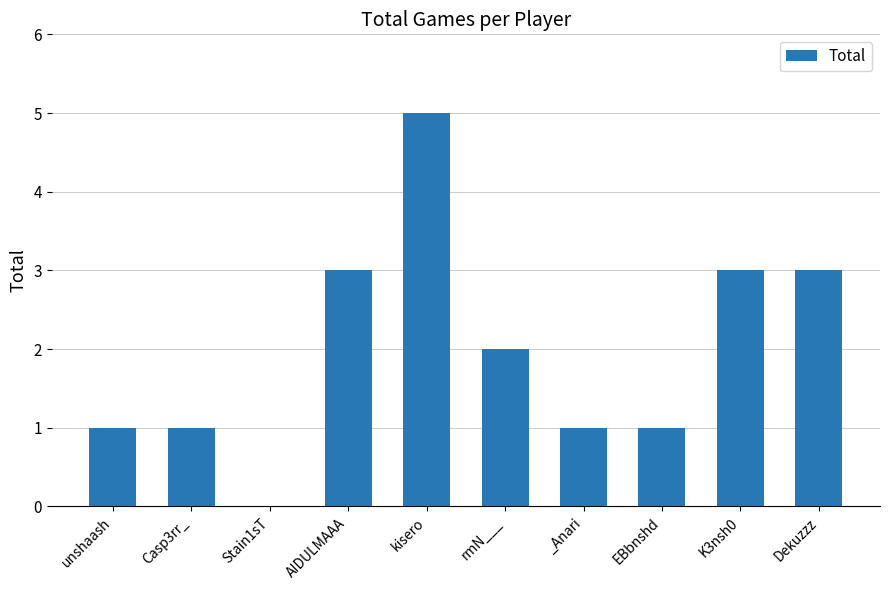

What is the average value?

2